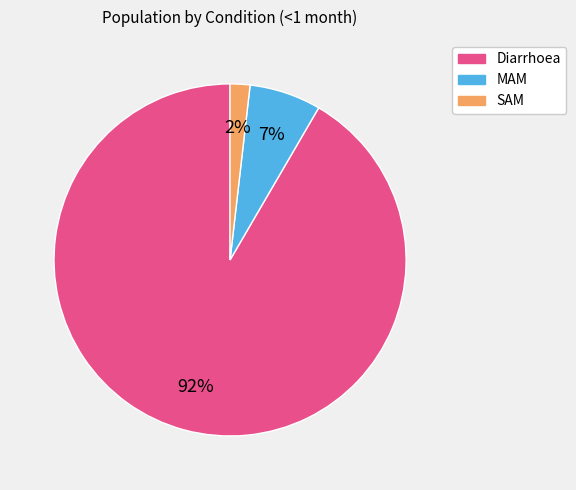

Which slice is the largest?

Diarrhoea